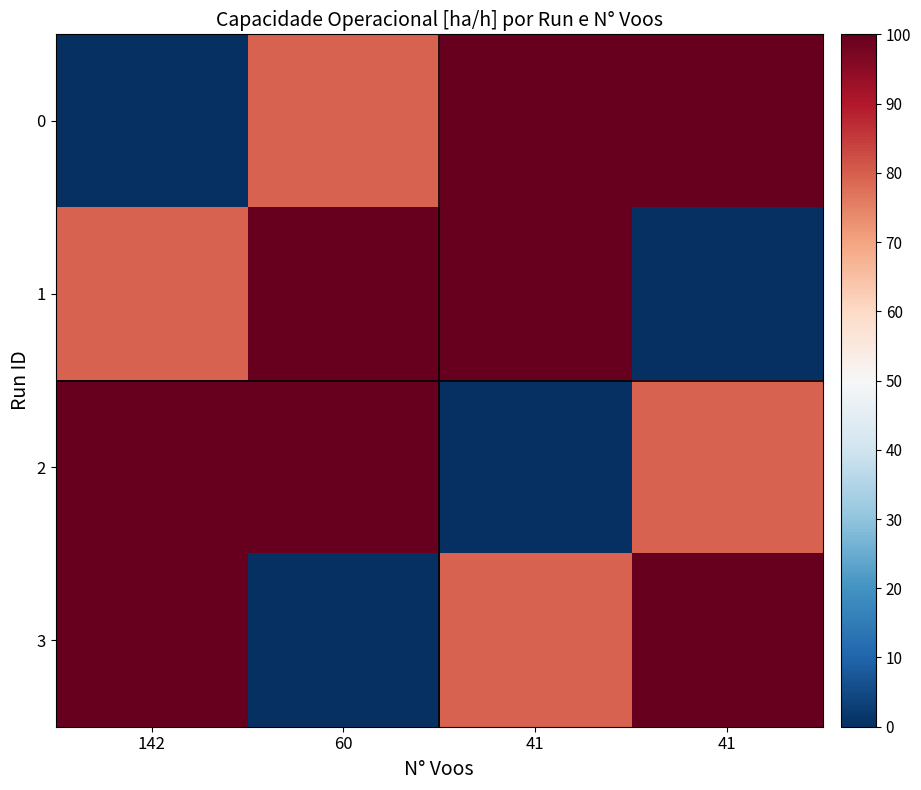

Which has a higher value, 142 or 41?

41